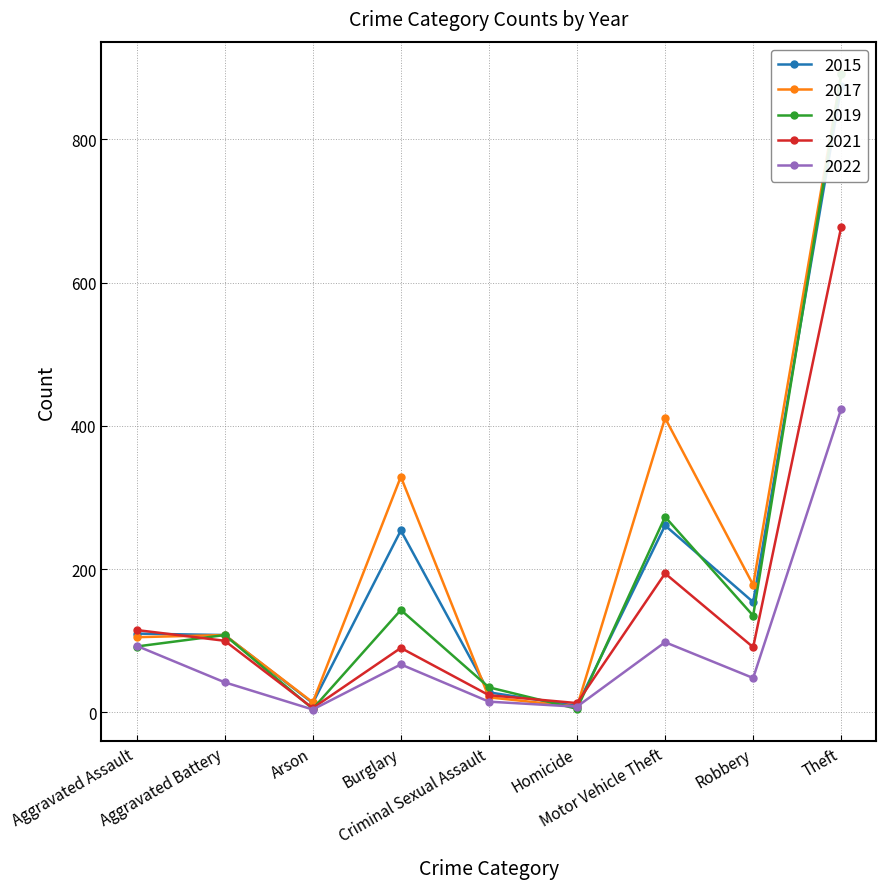

What is the label of the 1st point from the right?

Theft